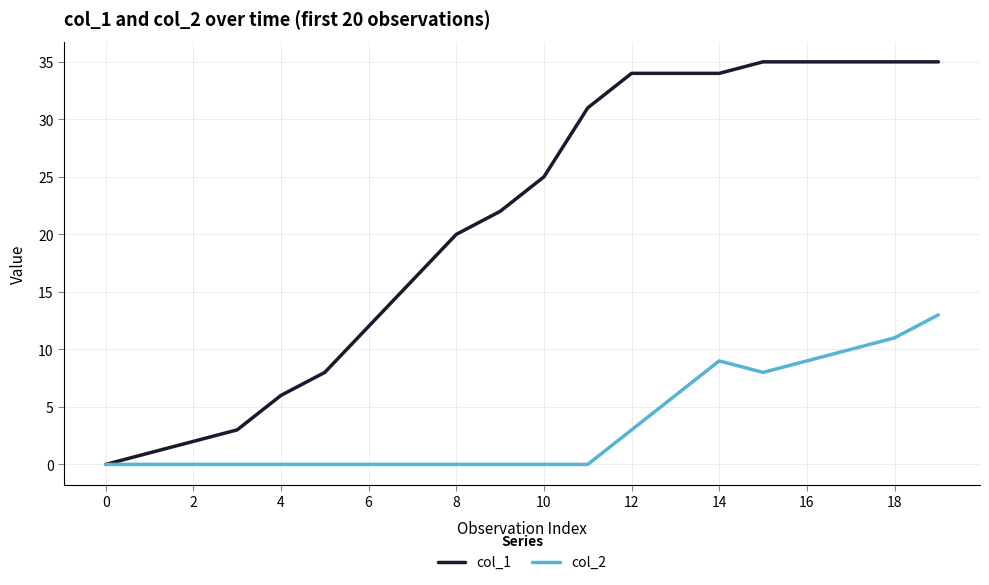

What is the difference between the maximum and minimum values in the col_2 series?

13